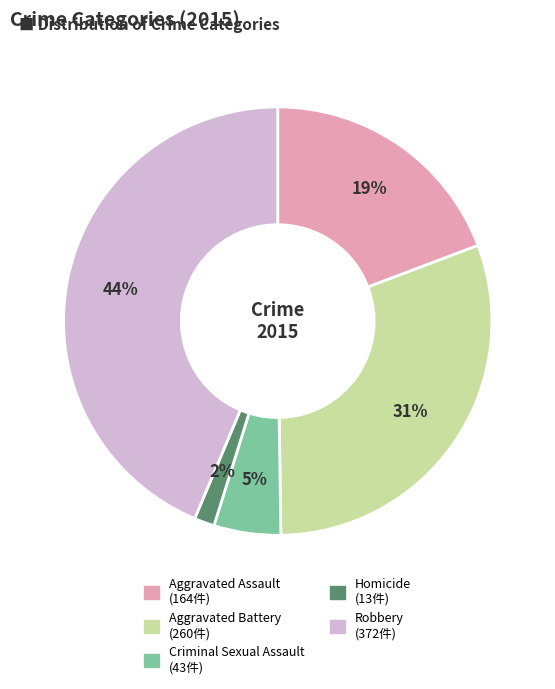

Is there a majority slice in this chart?

No